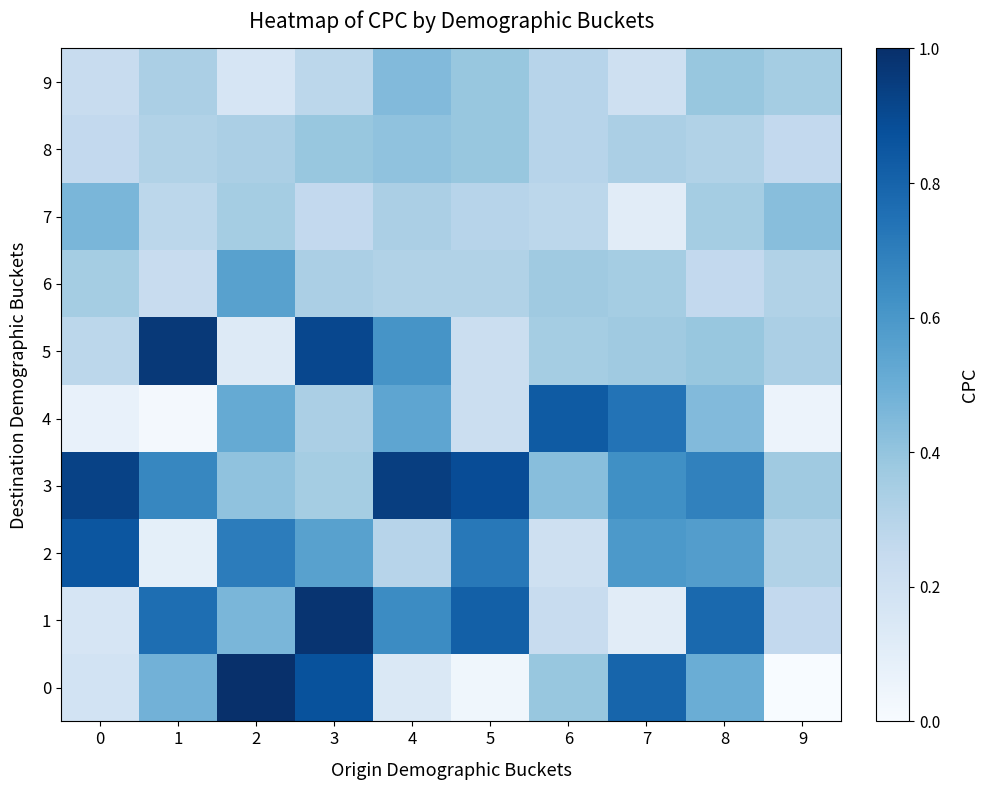

Reading left to right, list all the values displayed in this chart.

0: 0=0.2	1=0.5	2=1.0	3=0.9	4=0.1	5=0.0	6=0.4	7=0.8	8=0.5	9=0.0
1: 0=0.2	1=0.8	2=0.5	3=1.0	4=0.6	5=0.8	6=0.2	7=0.1	8=0.8	9=0.3
2: 0=0.9	1=0.1	2=0.7	3=0.6	4=0.3	5=0.7	6=0.2	7=0.6	8=0.6	9=0.3
3: 0=0.9	1=0.7	2=0.4	3=0.4	4=0.9	5=0.9	6=0.4	7=0.6	8=0.7	9=0.4
4: 0=0.1	1=0.0	2=0.5	3=0.3	4=0.5	5=0.2	6=0.8	7=0.7	8=0.4	9=0.1
5: 0=0.3	1=1.0	2=0.1	3=0.9	4=0.6	5=0.2	6=0.4	7=0.4	8=0.4	9=0.3
6: 0=0.4	1=0.2	2=0.6	3=0.3	4=0.3	5=0.3	6=0.4	7=0.4	8=0.3	9=0.3
7: 0=0.5	1=0.3	2=0.4	3=0.3	4=0.3	5=0.3	6=0.3	7=0.1	8=0.4	9=0.4
8: 0=0.3	1=0.3	2=0.3	3=0.4	4=0.4	5=0.4	6=0.3	7=0.3	8=0.3	9=0.3
9: 0=0.2	1=0.3	2=0.2	3=0.3	4=0.4	5=0.4	6=0.3	7=0.2	8=0.4	9=0.4